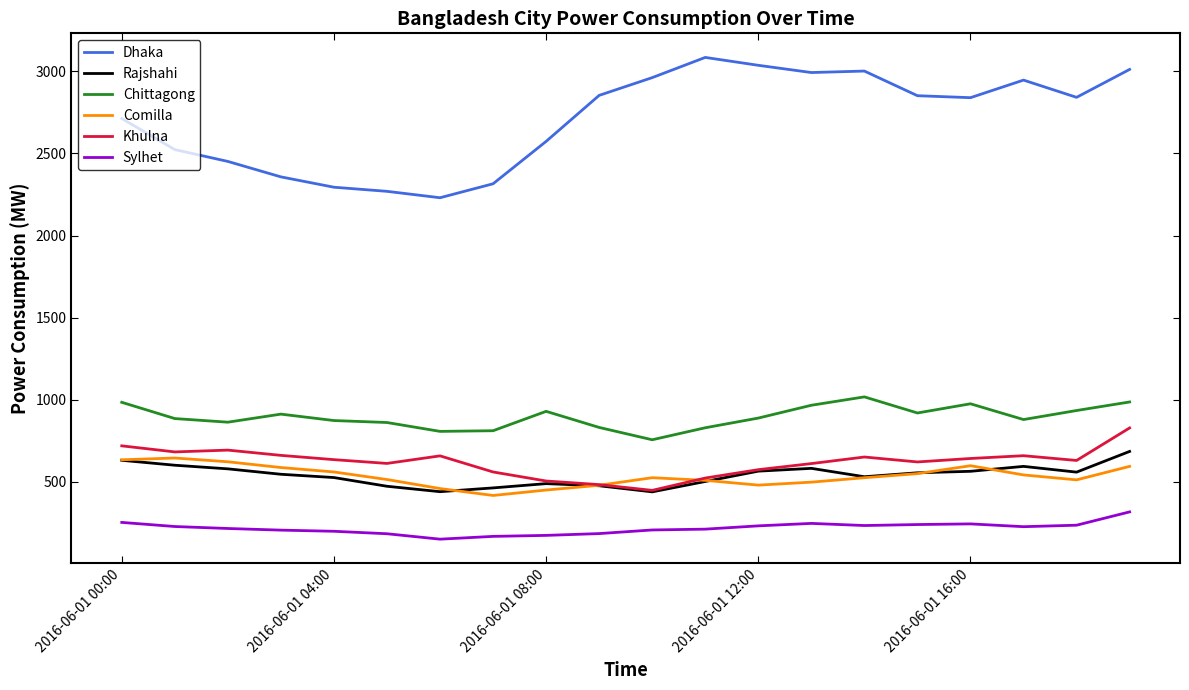

True or false: Comilla and Sylhet cross at least once.

False